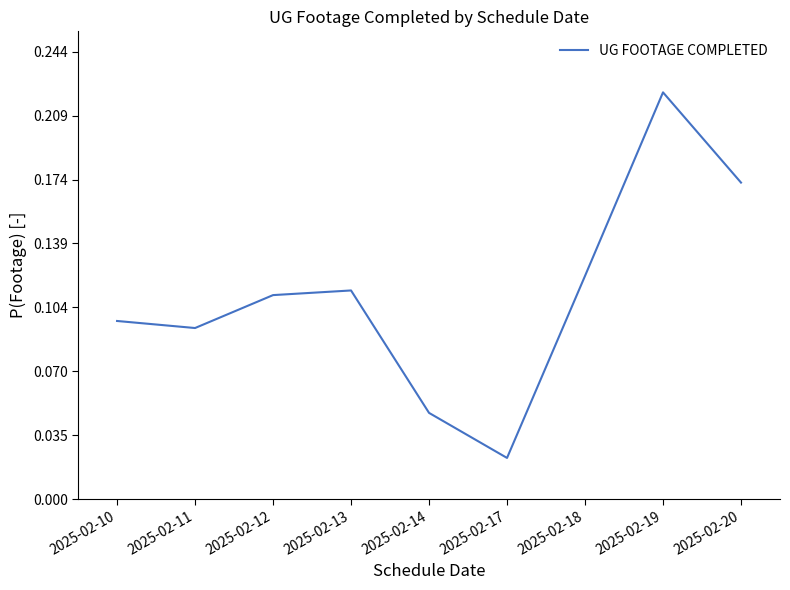

List the labels in order of value, smallest first.

2025-02-17, 2025-02-14, 2025-02-11, 2025-02-10, 2025-02-12, 2025-02-13, 2025-02-18, 2025-02-20, 2025-02-19